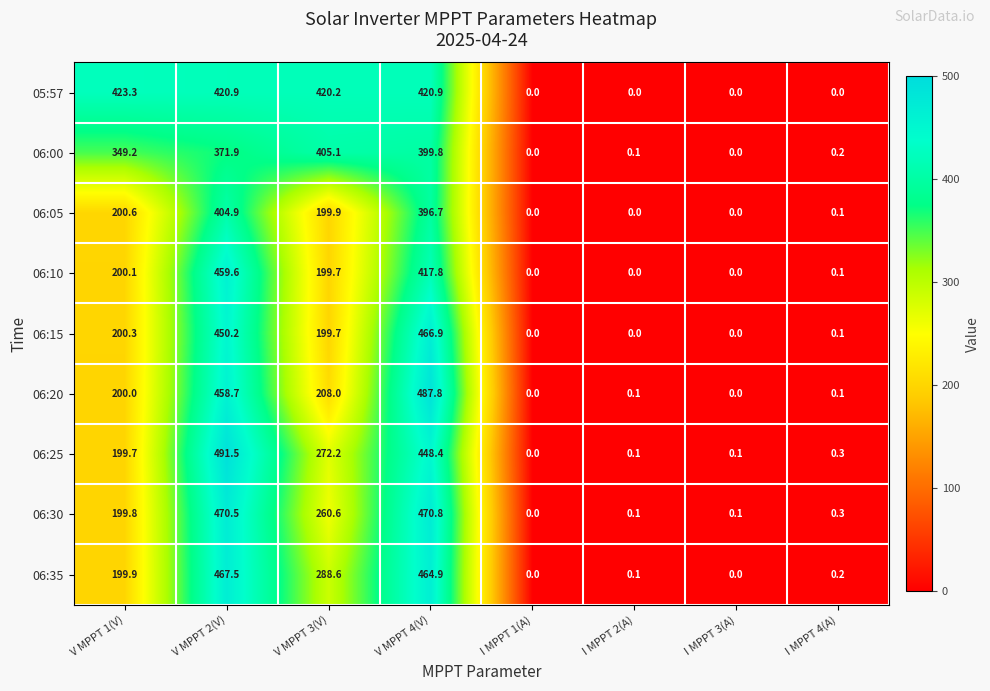

What is the difference between the 06:00 values at V MPPT 4(V) and I MPPT 4(A)?

399.6